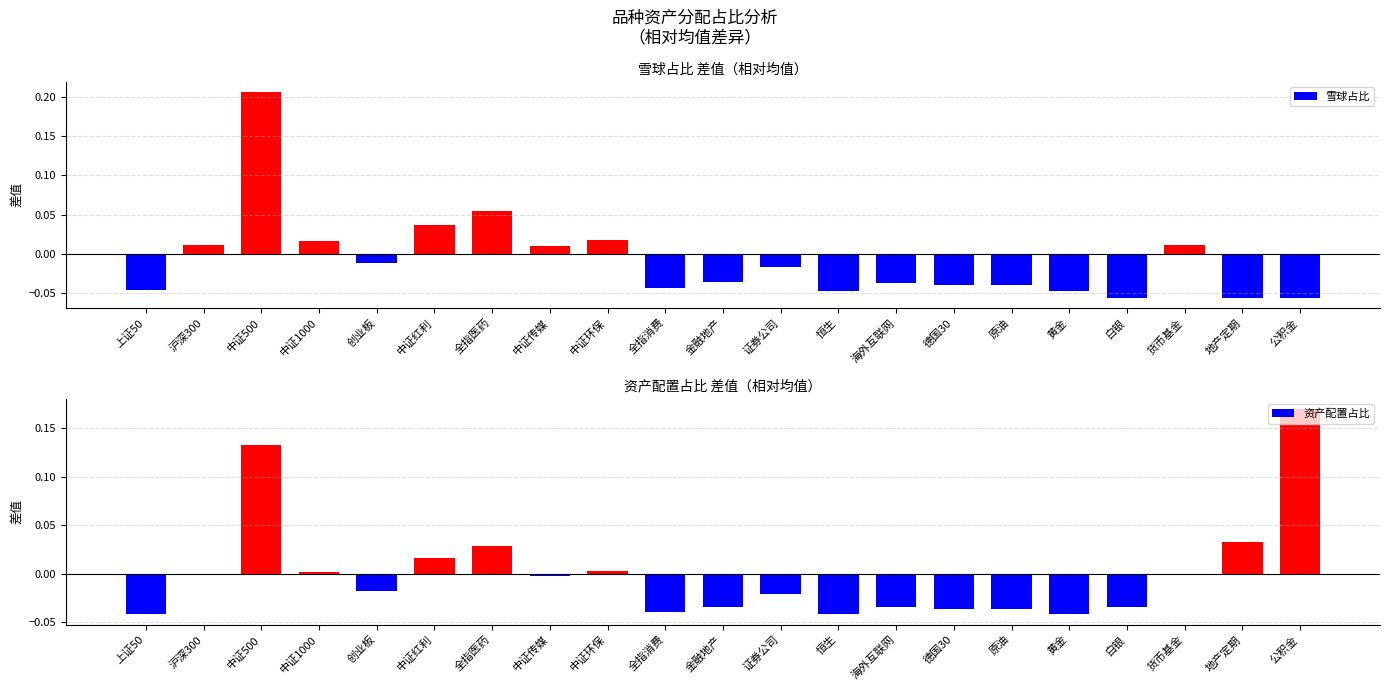

What is the difference between the second highest and second lowest values in the 资产配置占比 series?

0.2